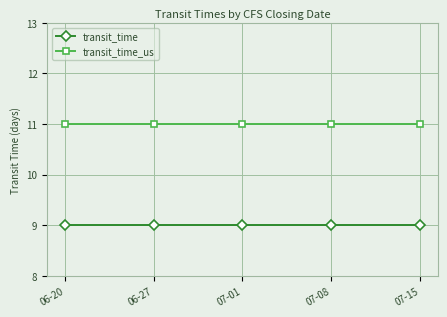

At how many categories does at least one series exceed 10?

5